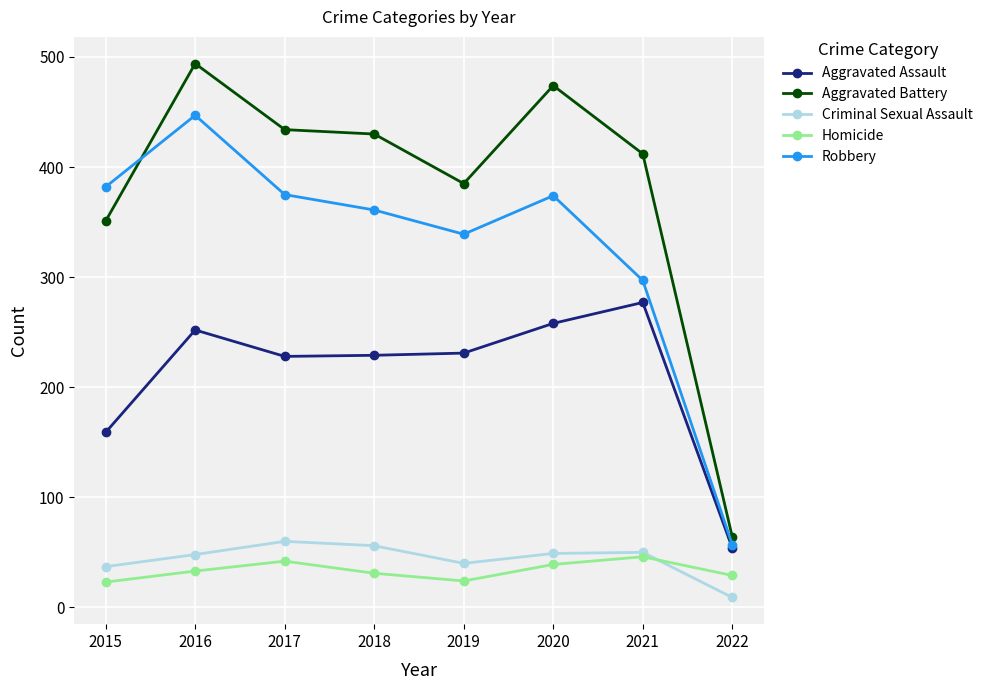

Does the chart display data point markers on the line(s)?

Yes